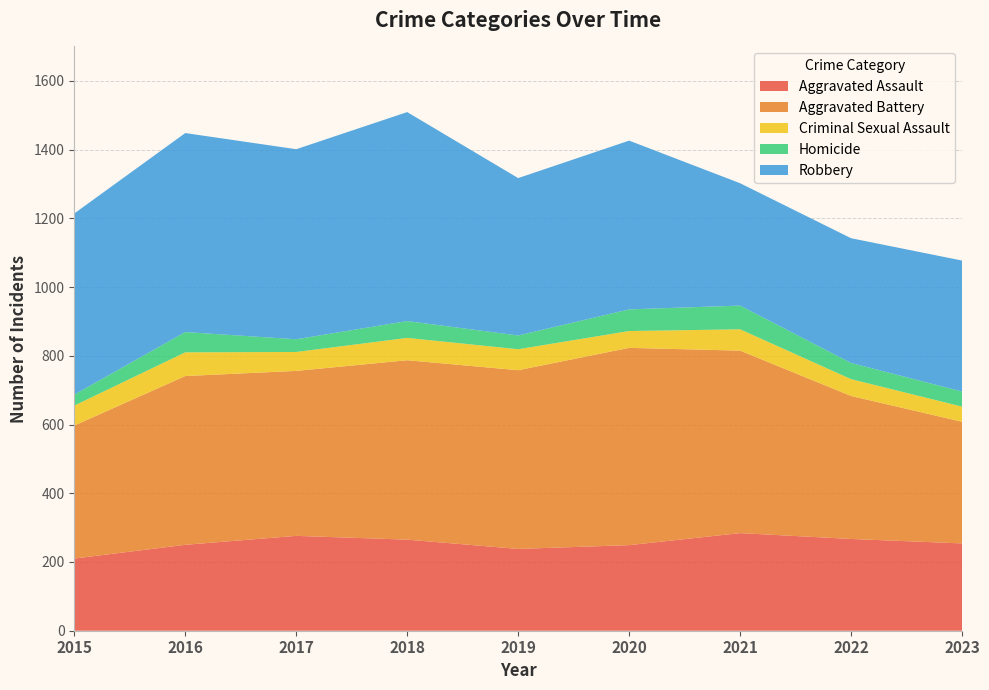

Reading left to right, extract all data points from this chart.

Aggravated Assault: 2015=210	2016=250	2017=276	2018=265	2019=238	2020=249	2021=284	2022=267	2023=254
Aggravated Battery: 2015=387	2016=491	2017=480	2018=522	2019=520	2020=574	2021=531	2022=416	2023=354
Criminal Sexual Assault: 2015=58	2016=69	2017=55	2018=65	2019=61	2020=49	2021=62	2022=49	2023=44
Homicide: 2015=32	2016=59	2017=37	2018=49	2019=40	2020=63	2021=69	2022=47	2023=44
Robbery: 2015=527	2016=579	2017=553	2018=608	2019=458	2020=491	2021=356	2022=363	2023=381